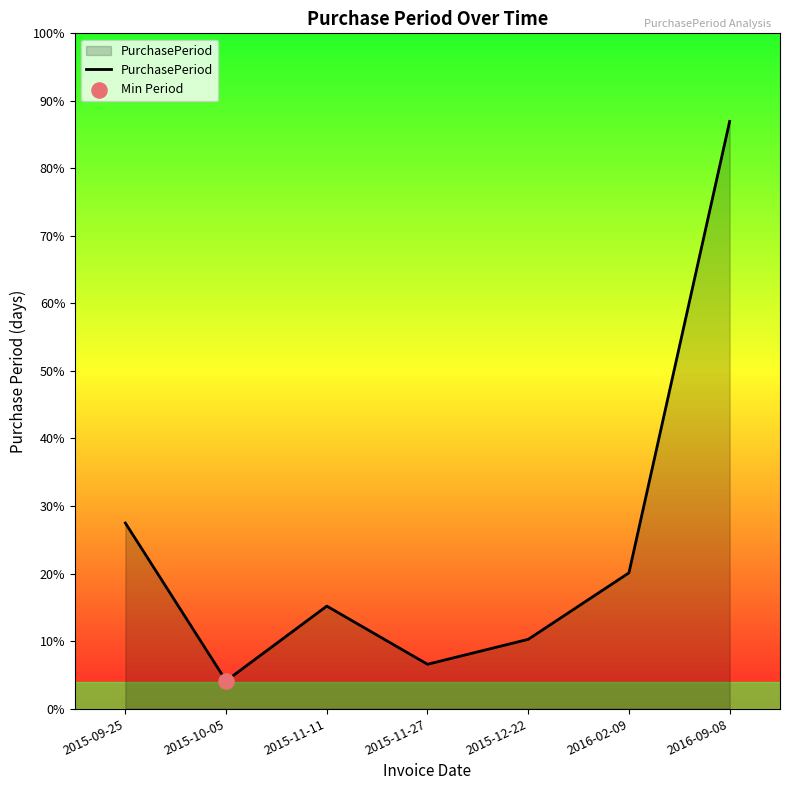

Approximately how many times larger is the value at 2015-09-25 compared to 2015-10-05?

6.7